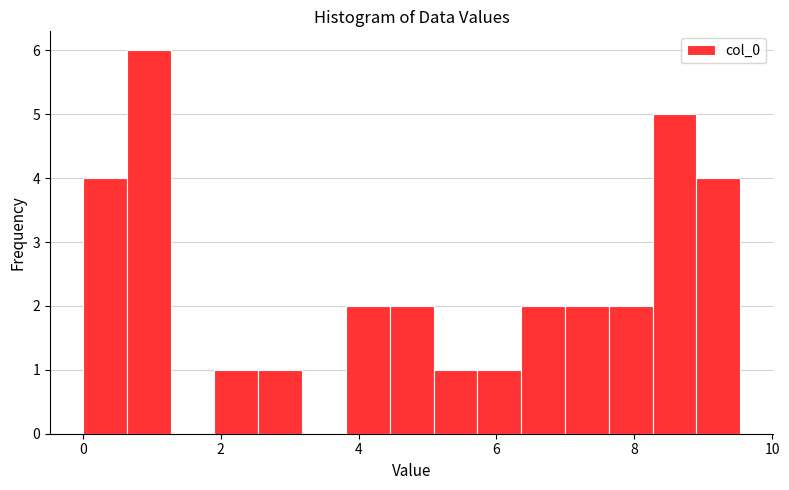

Around what value on the x-axis is the tallest bar? Give the approximate position of its centre, as read against the axis.

1.0